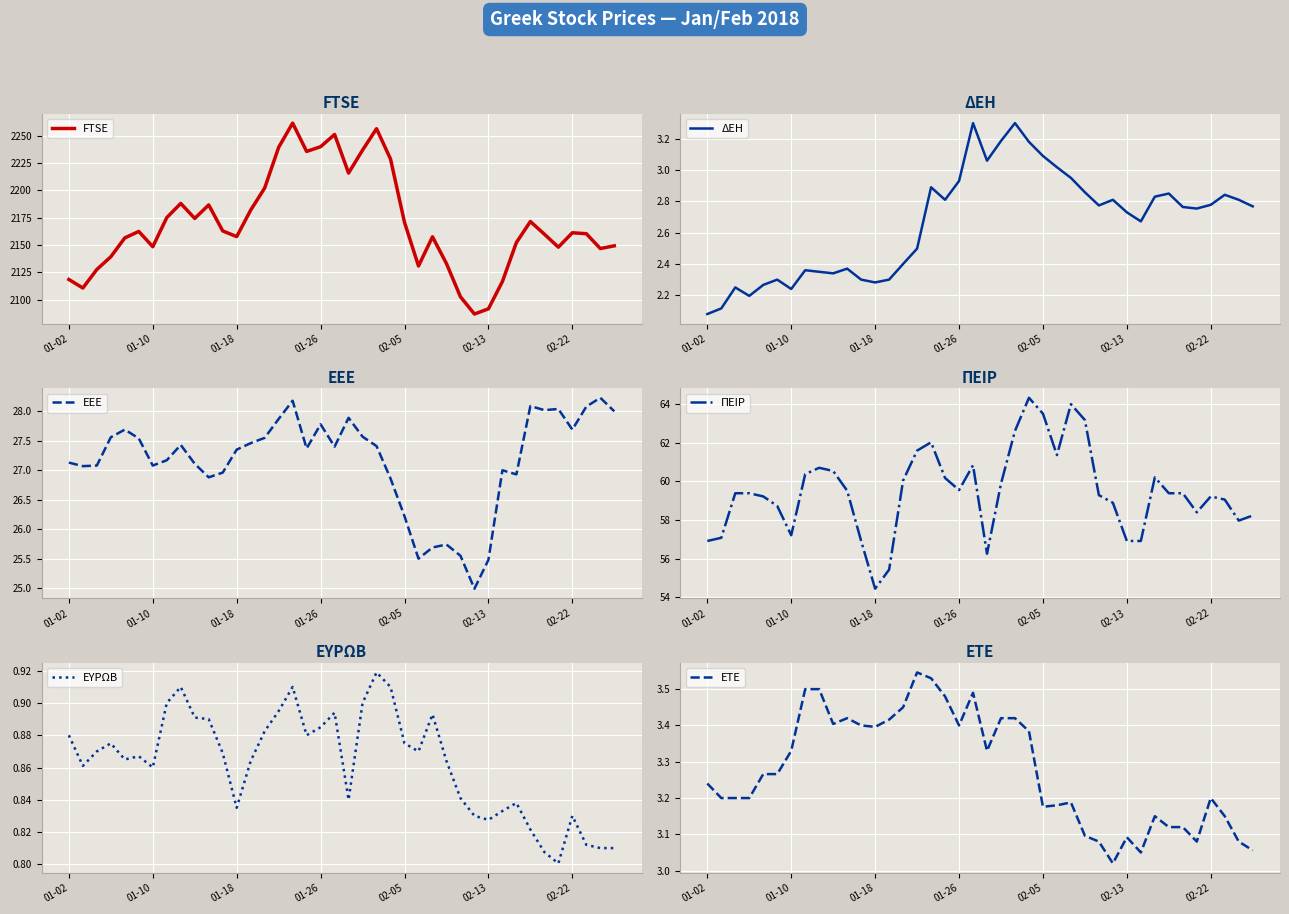

At which label is ΔΕΗ closest to 2?

01-02